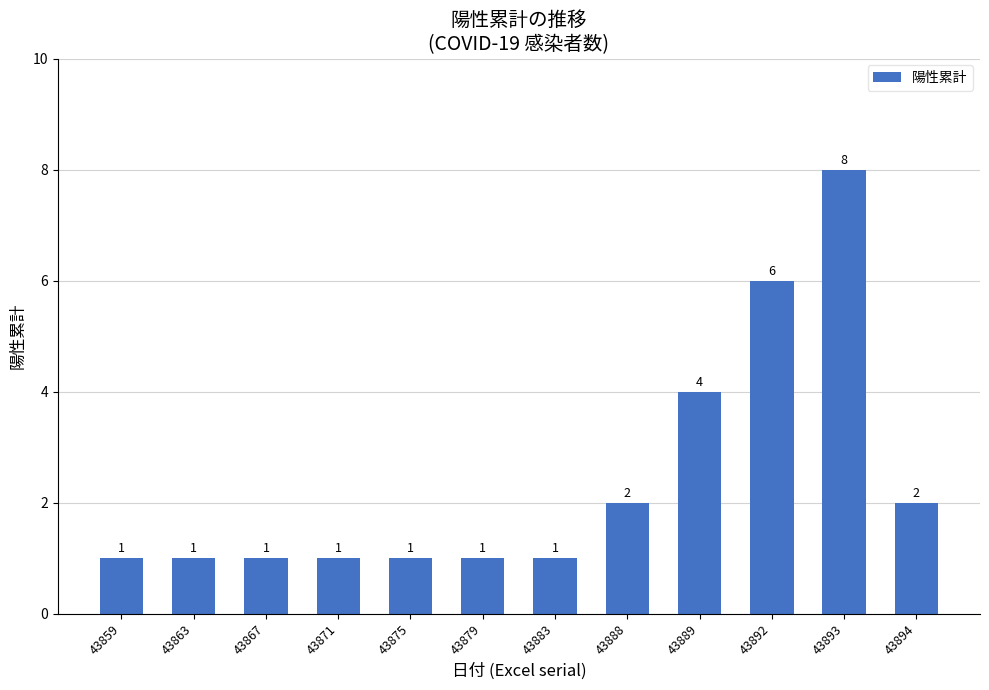

Between 43892 and 43879, which is larger?

43892